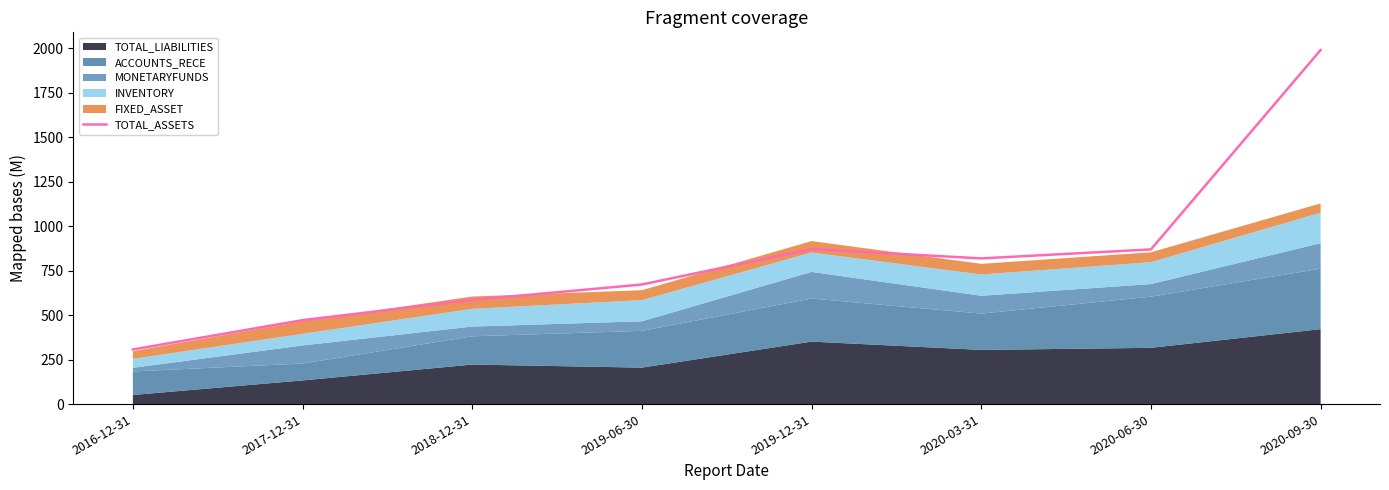

What is the difference between the second highest and minimum values?

564.8